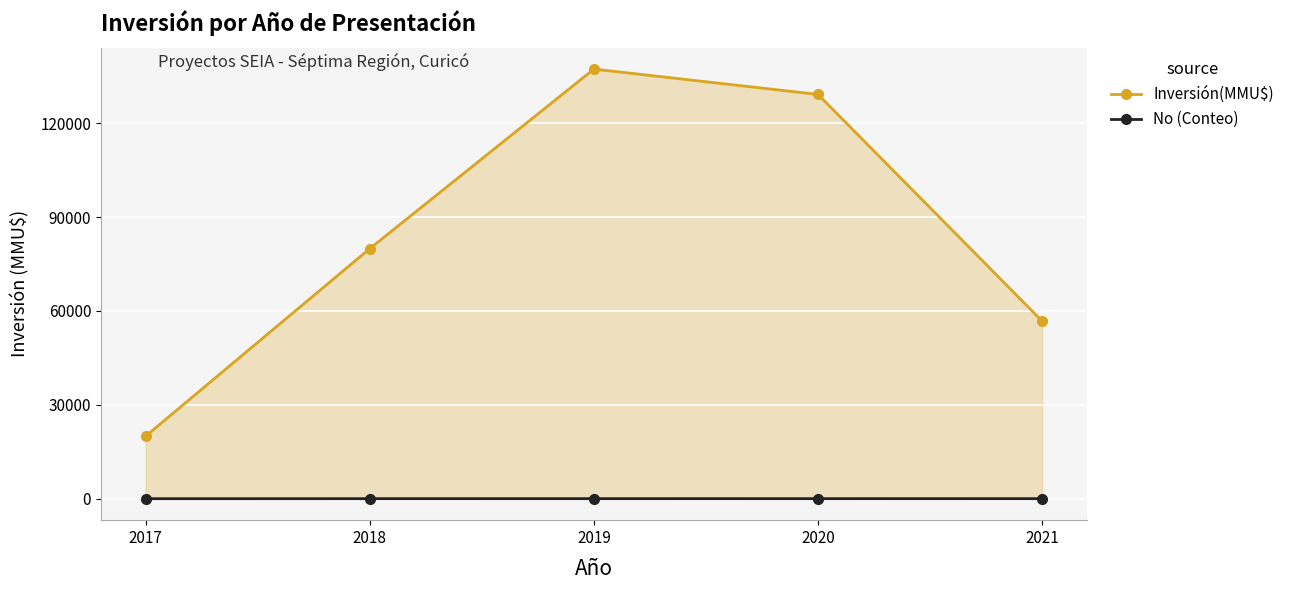

The value of Inversión(MMU$) at 2017 is 5512. True or false?

False